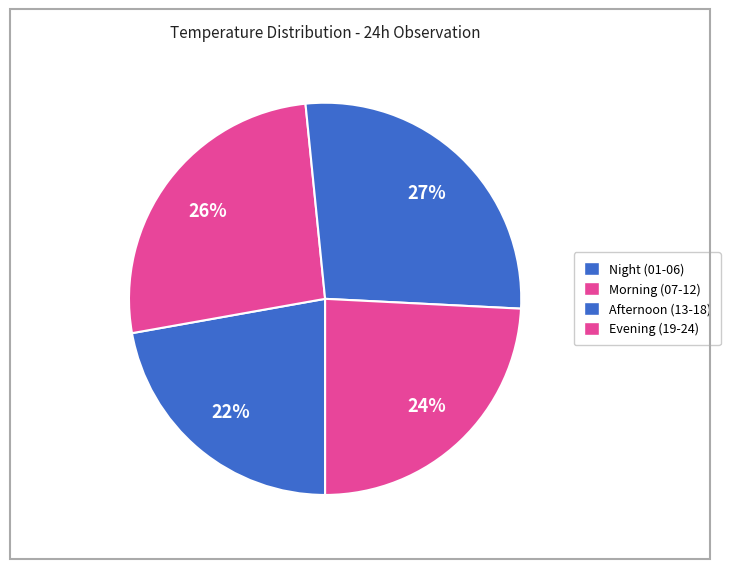

Count the number of slices in the pie.

4